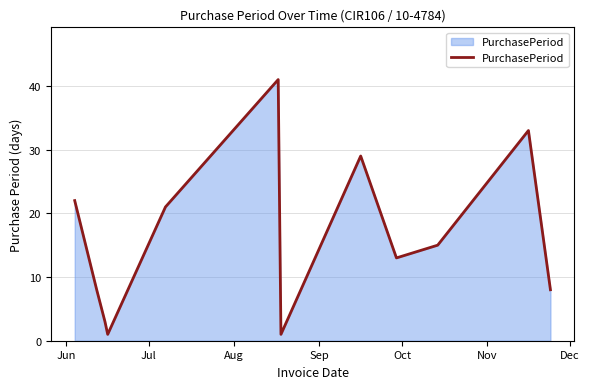

What is the difference between the maximum and minimum values?

40